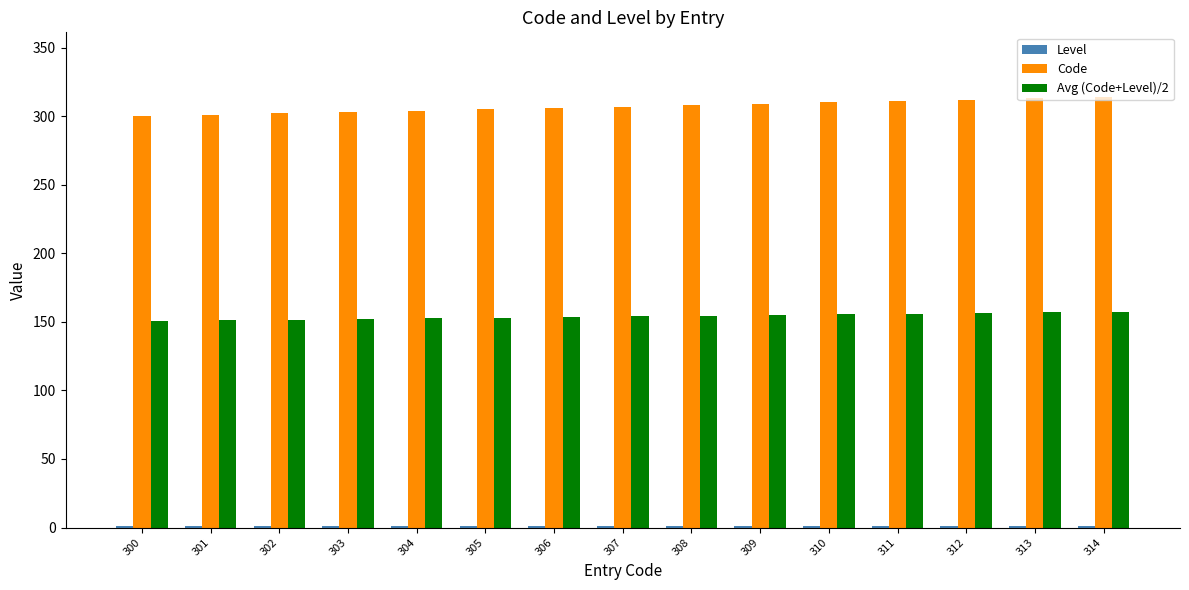

What is the sum of all Code values?

4605.0